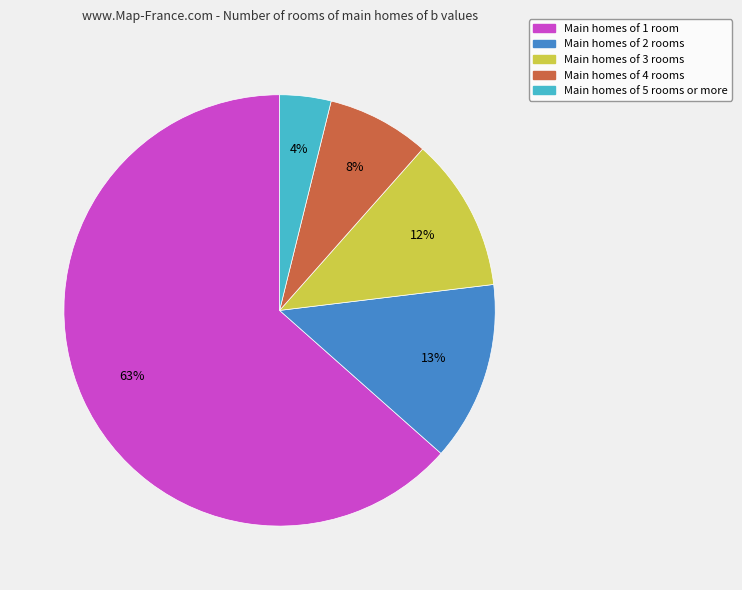

Do Main homes of 3 rooms and Main homes of 4 rooms together represent more than half of the pie?

No